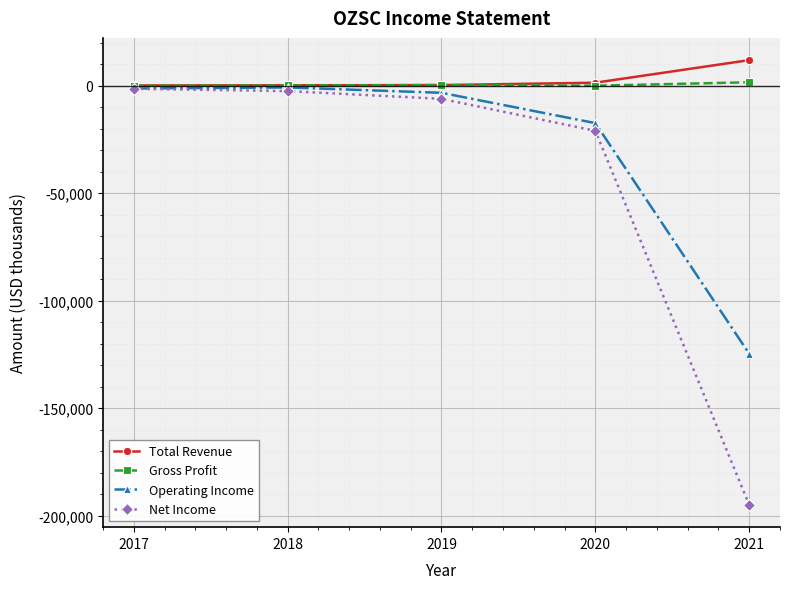

The value of Total Revenue at 2021 is 11900. True or false?

True